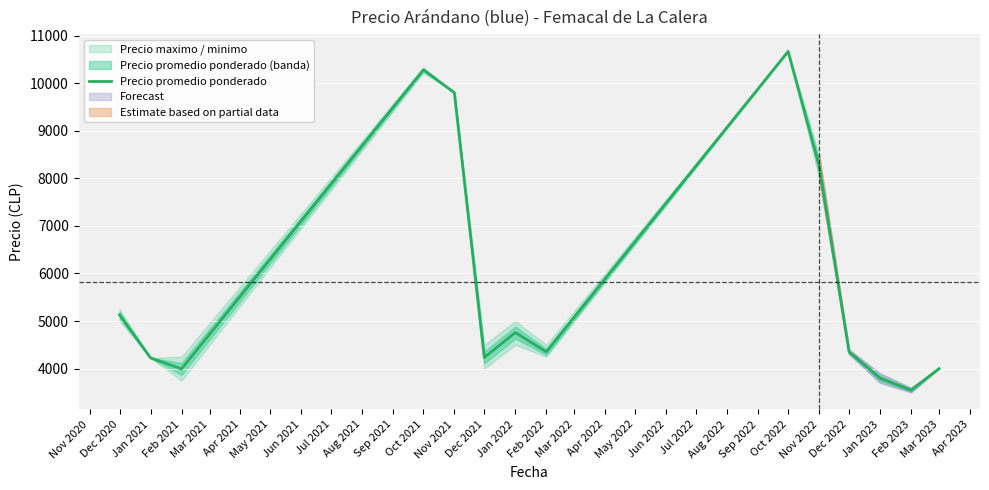

What is the difference between the maximum and second lowest values?

6868.2